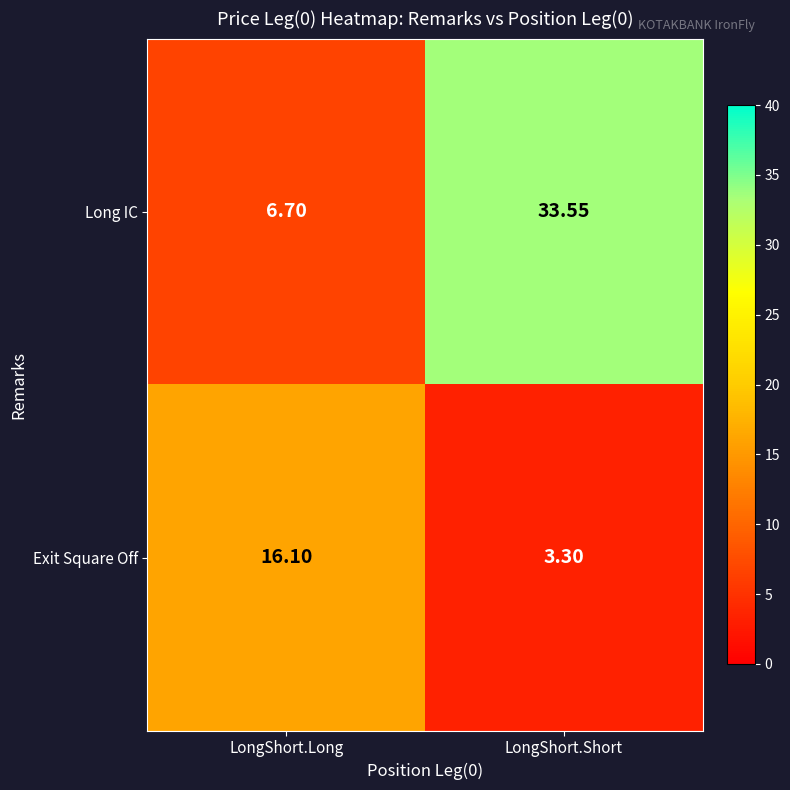

What is the spread (max minus min) of values at LongShort.Long?

9.4